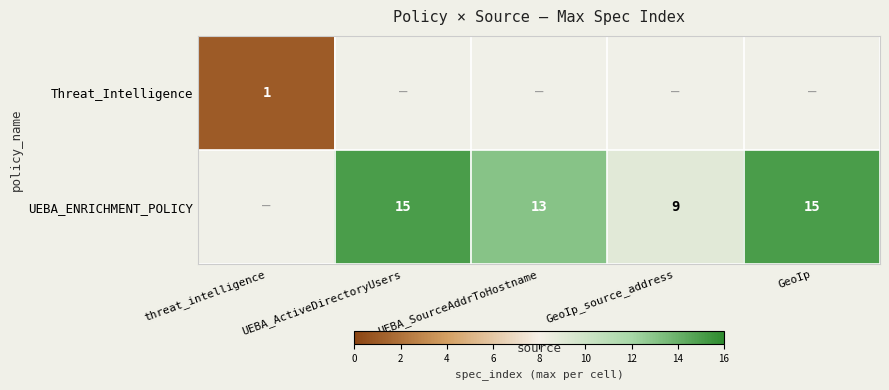

The UEBA_ENRICHMENT_POLICY series shows 13 at UEBA_SourceAddrToHostname. True or false?

True